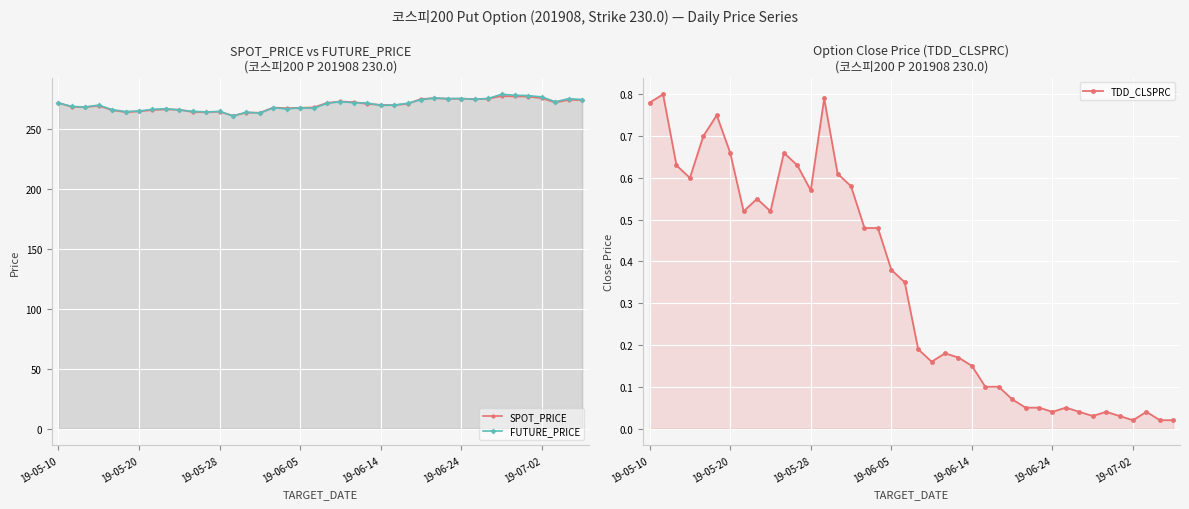

List the series in order of their peak value, highest first.

FUTURE_PRICE, SPOT_PRICE, TDD_CLSPRC